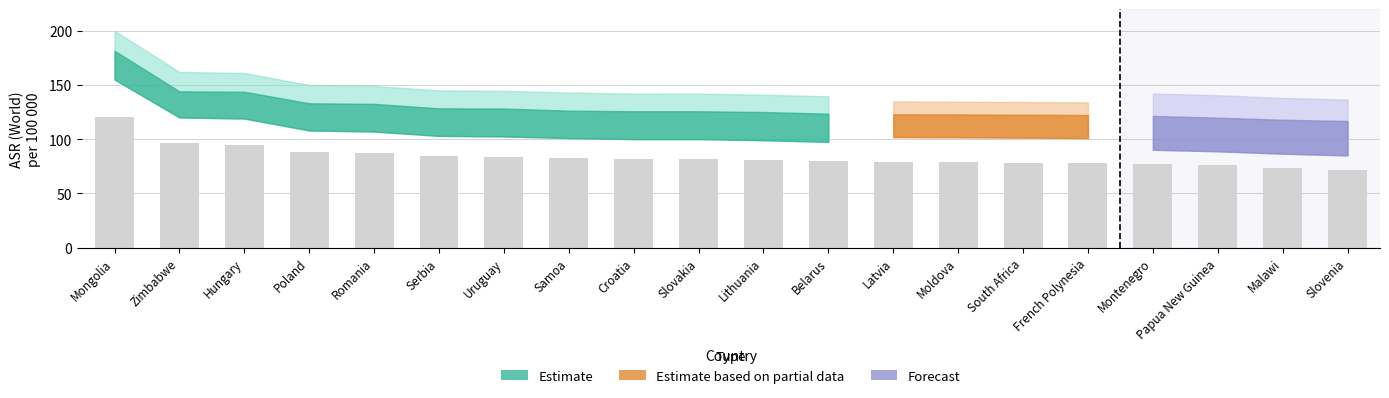

What is the maximum value shown in the chart?

120.0